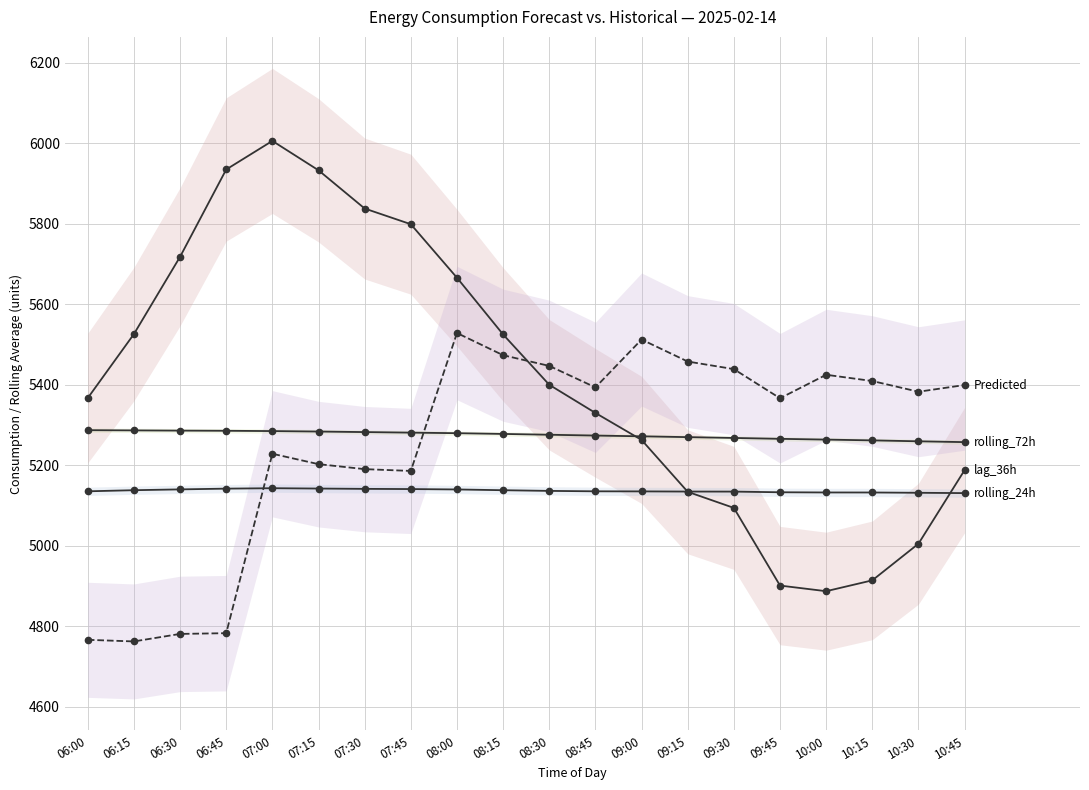

What is the sum of all lag_36h values?

108429.0